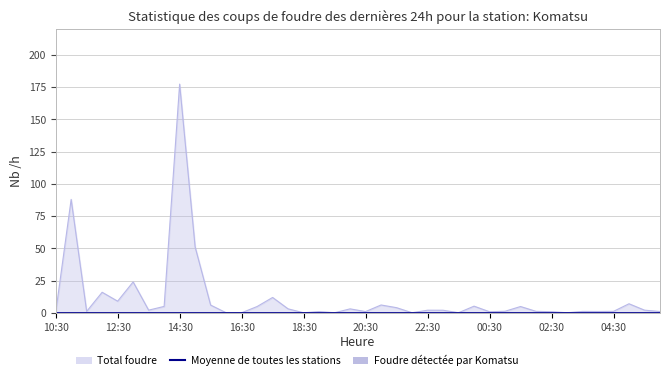

Is the value of Moyenne de toutes les stations at 20 greater than the value of Total foudre at 31?

No